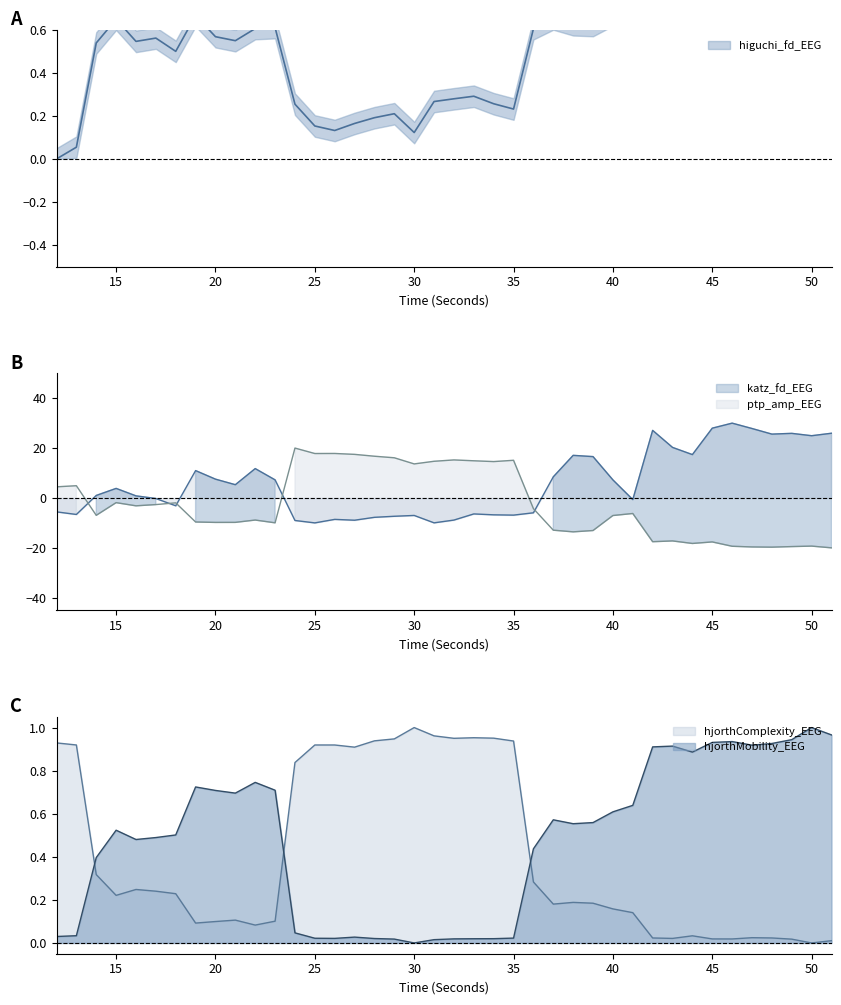

What is the difference between the maximum and minimum values in the ptp_amp_EEG series?

40.0